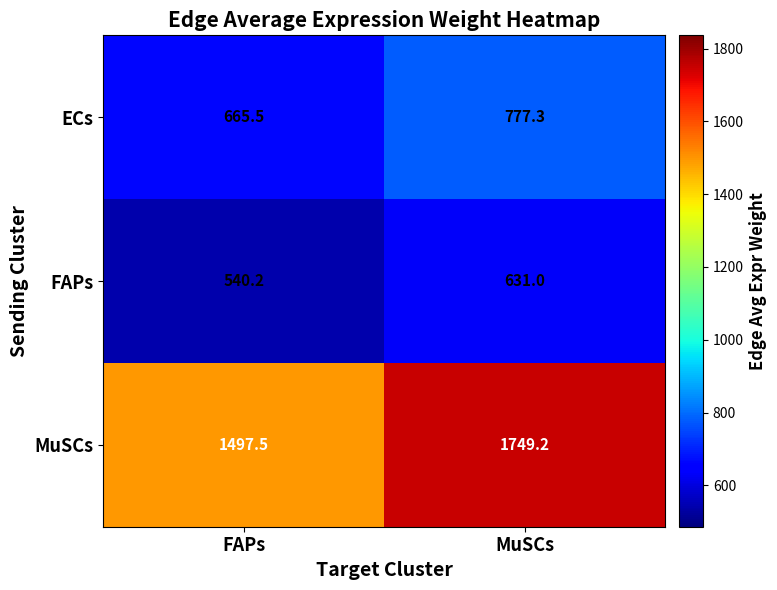

Where is ECs nearest to the value 721?

FAPs